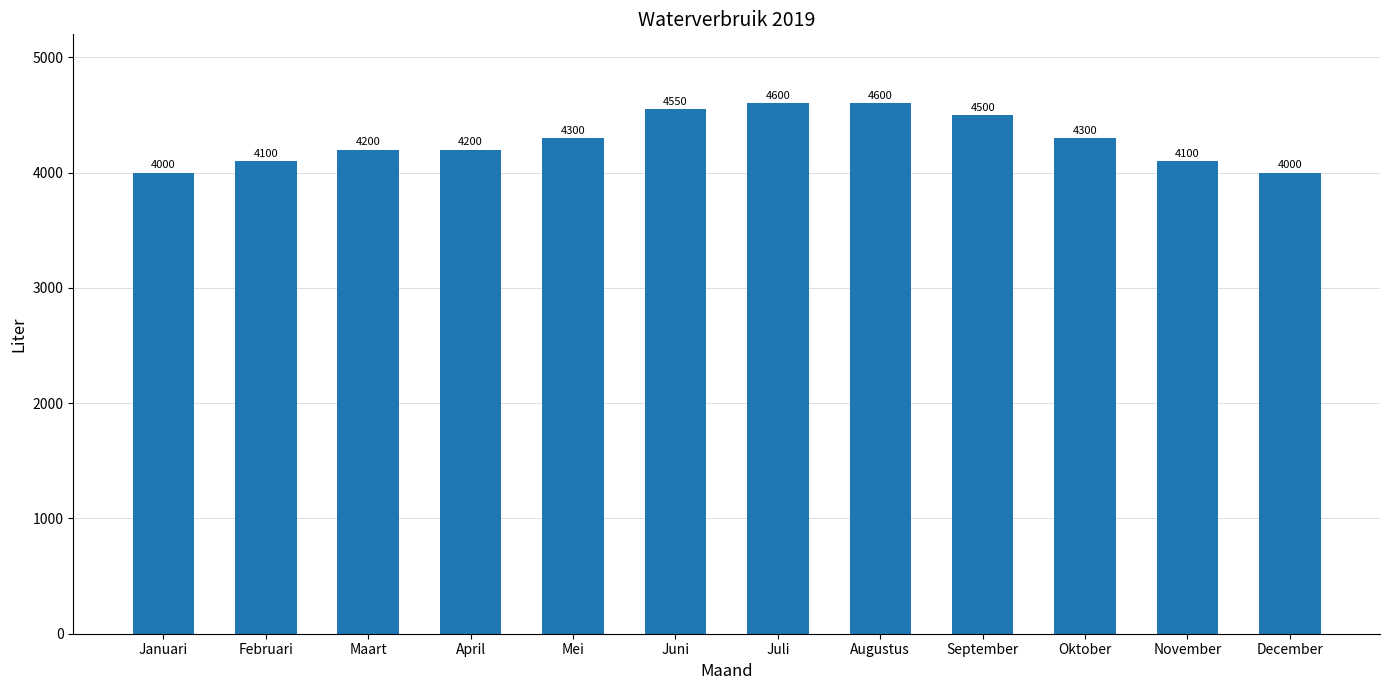

How many data points does each series have?

12